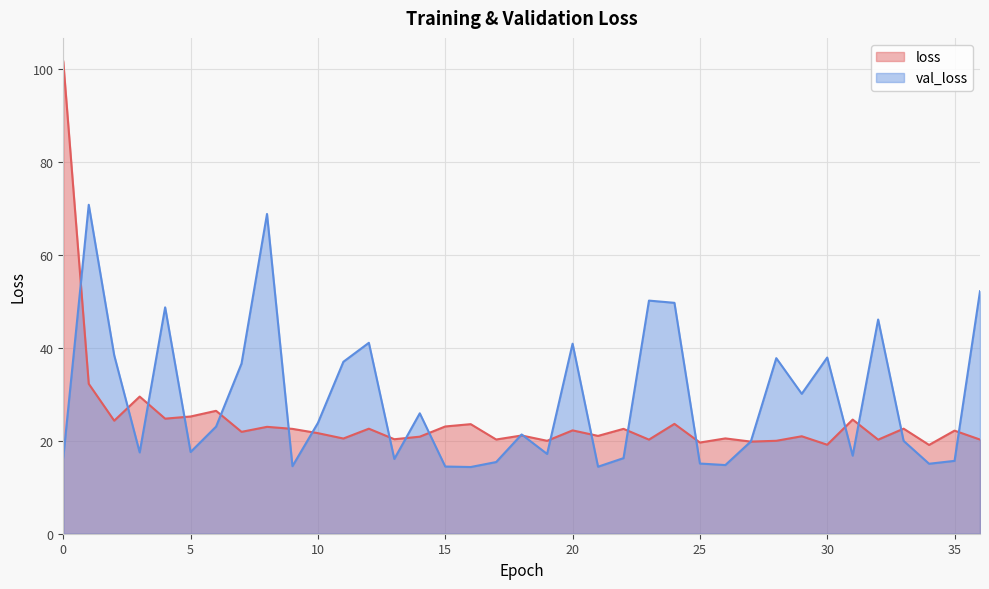

Between 9 and 22, which is larger?

22